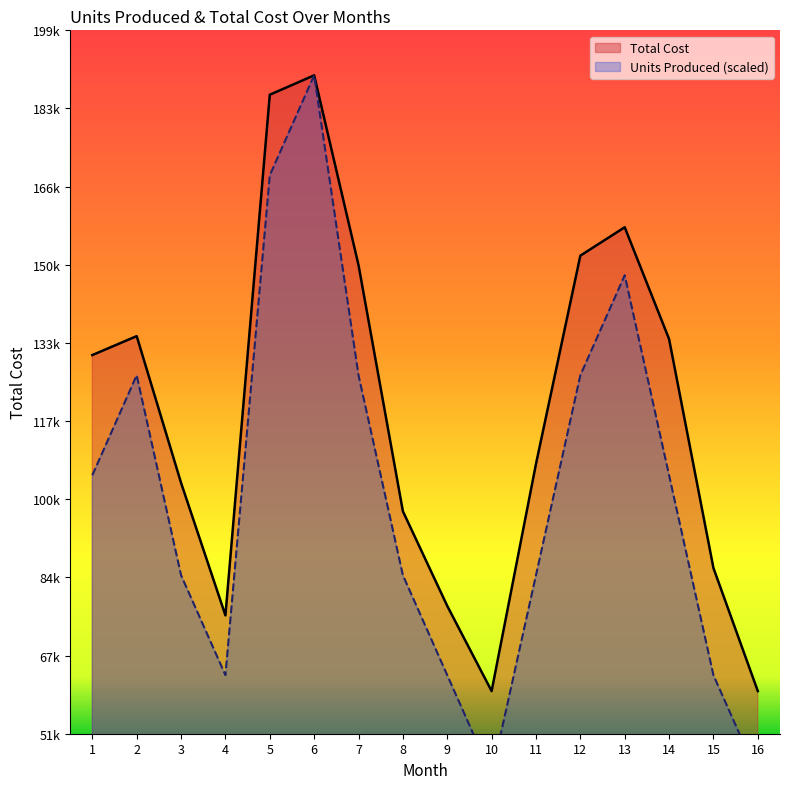

Where does the Total Cost series first go above 131000?

2